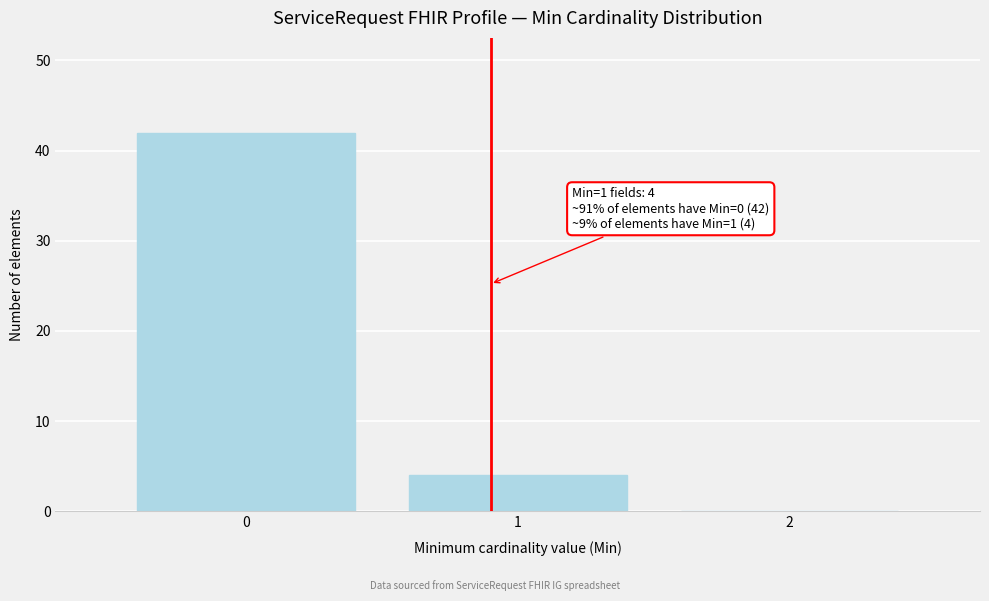

Over which range of the x-axis is the bar tallest?

-0.5 to 0.5